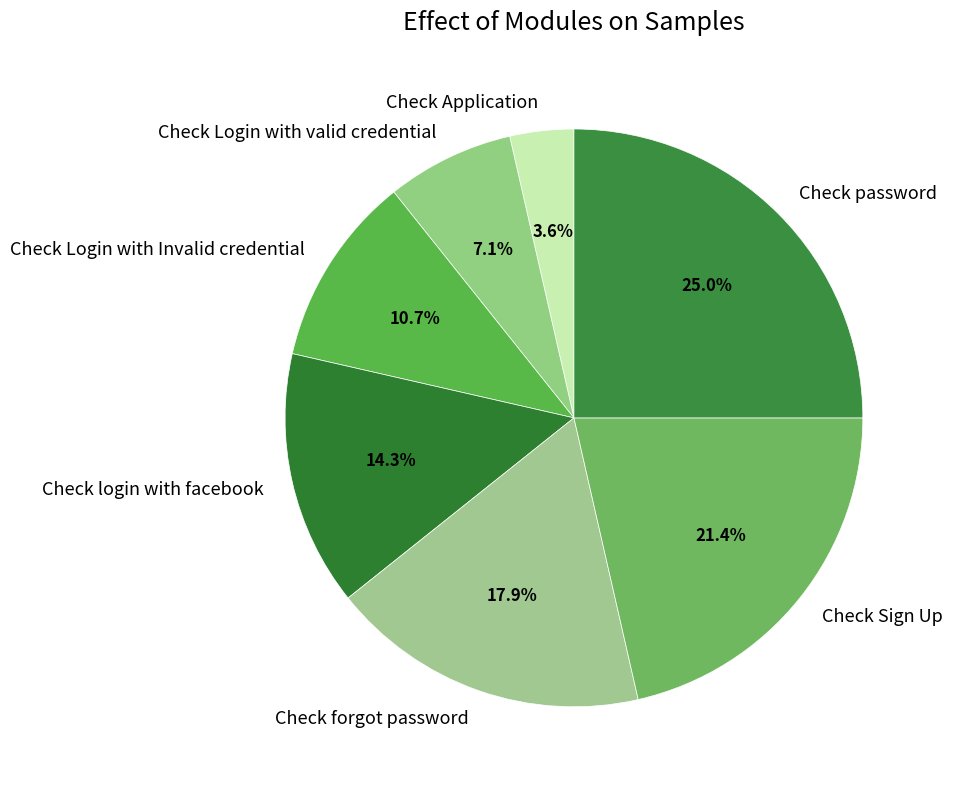

Which slice is the smallest?

Check Application